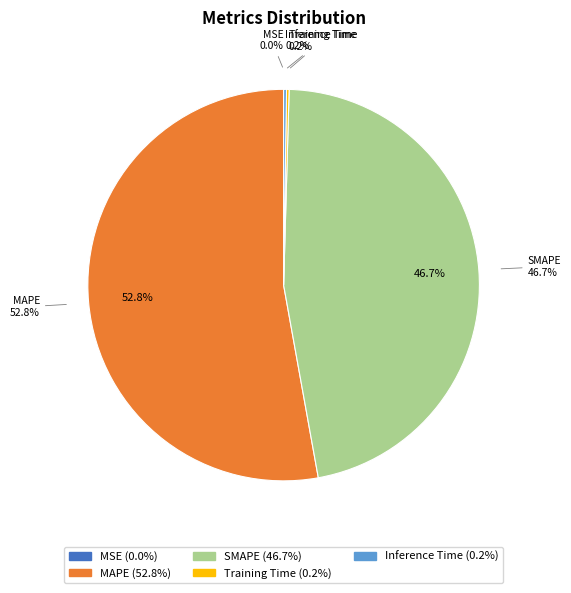

How many slices are in this pie chart?

5